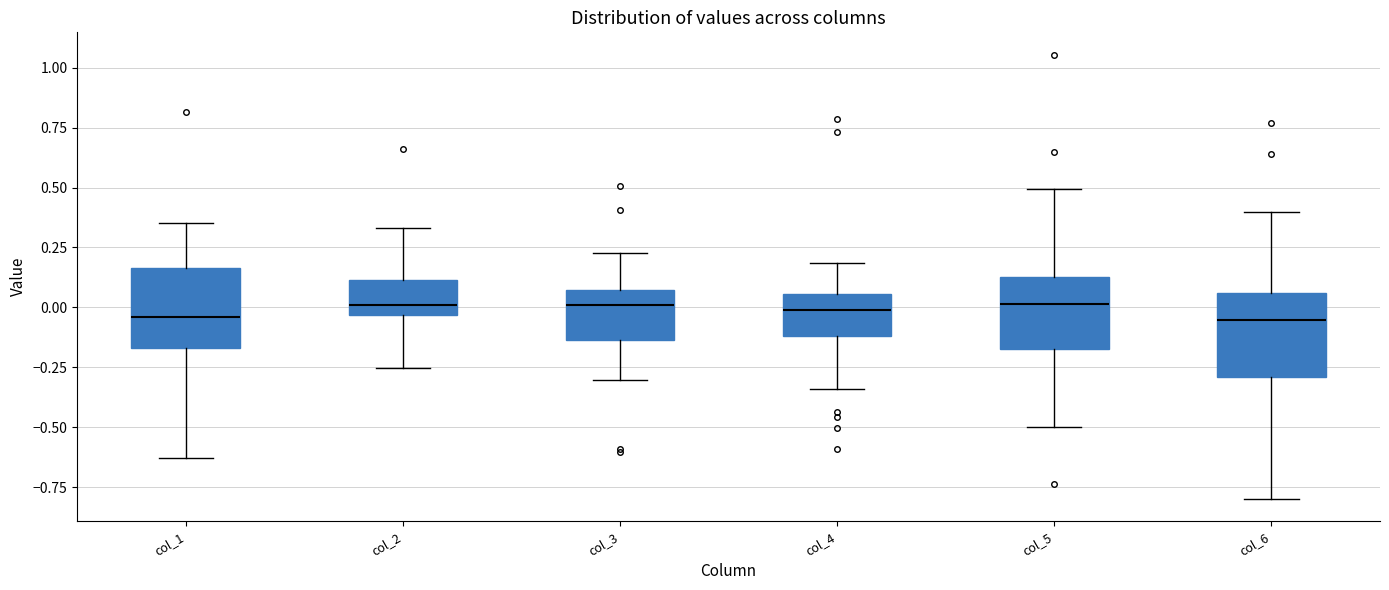

Where does the lower whisker of the box for col_3 end on the y-axis? The values are not printed on the chart, so give them approximately, as read against the axis.

-0.30